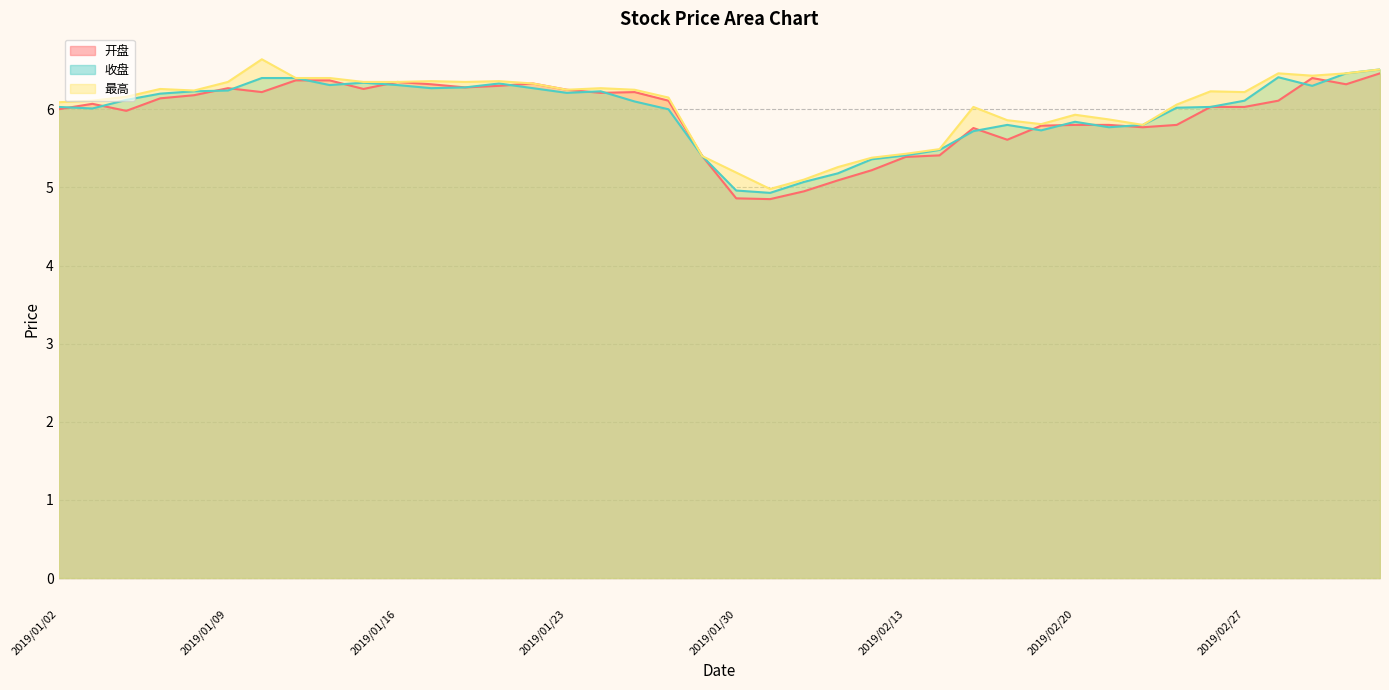

True or false: 收盘 has a value of 6.0 at 2019/02/25.

True